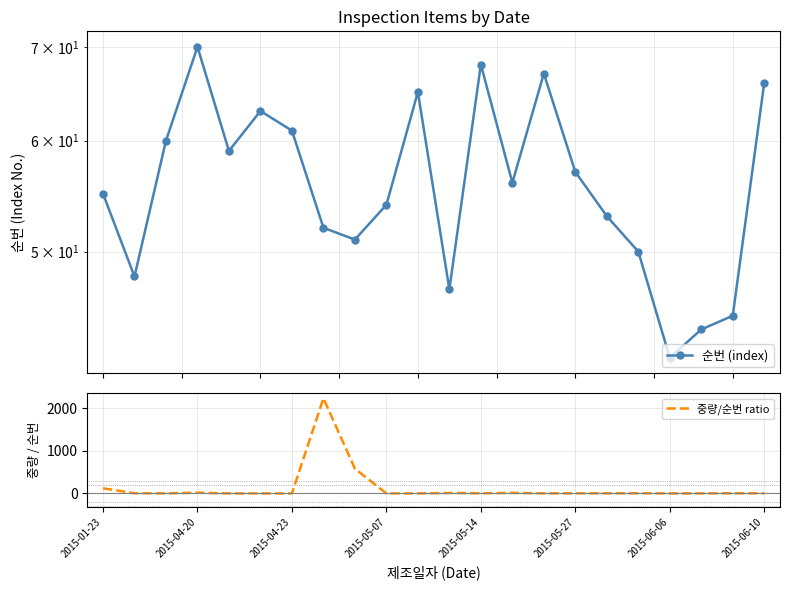

Count the number of categories in the chart.

22